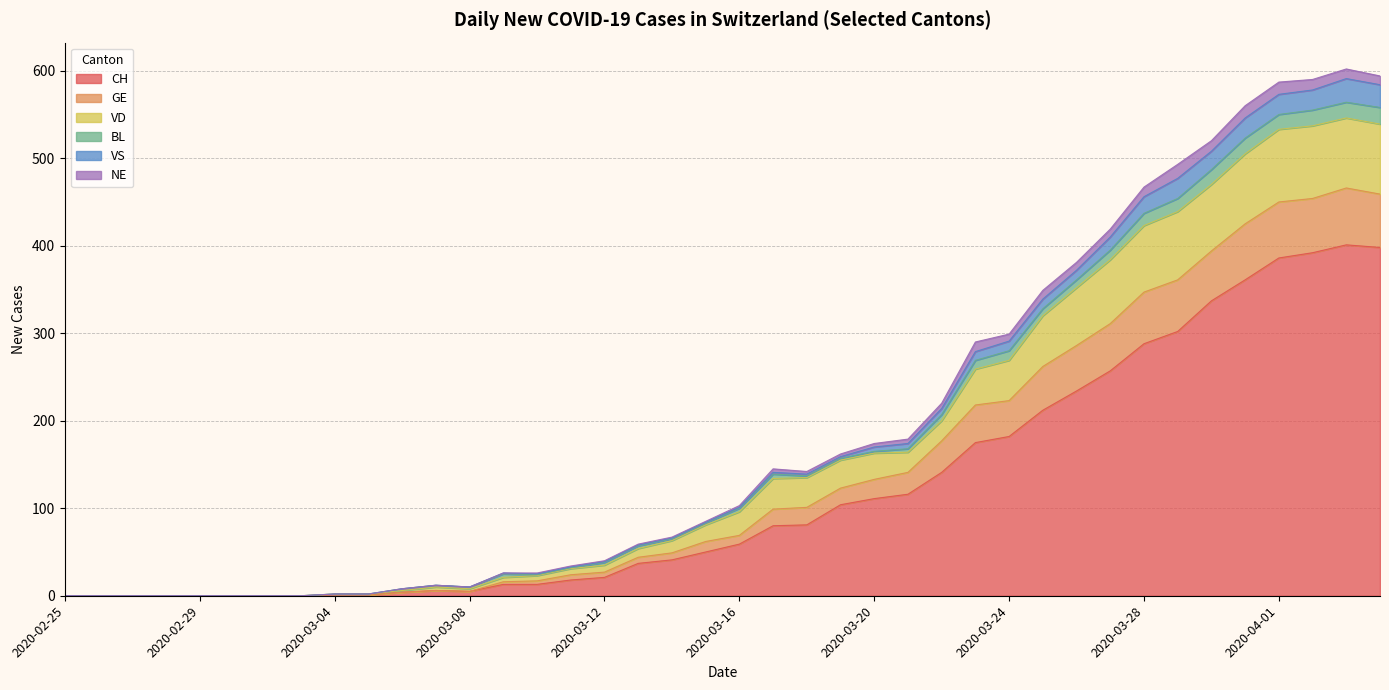

True or false: CH has a value of 141 at 2020-03-22.

True